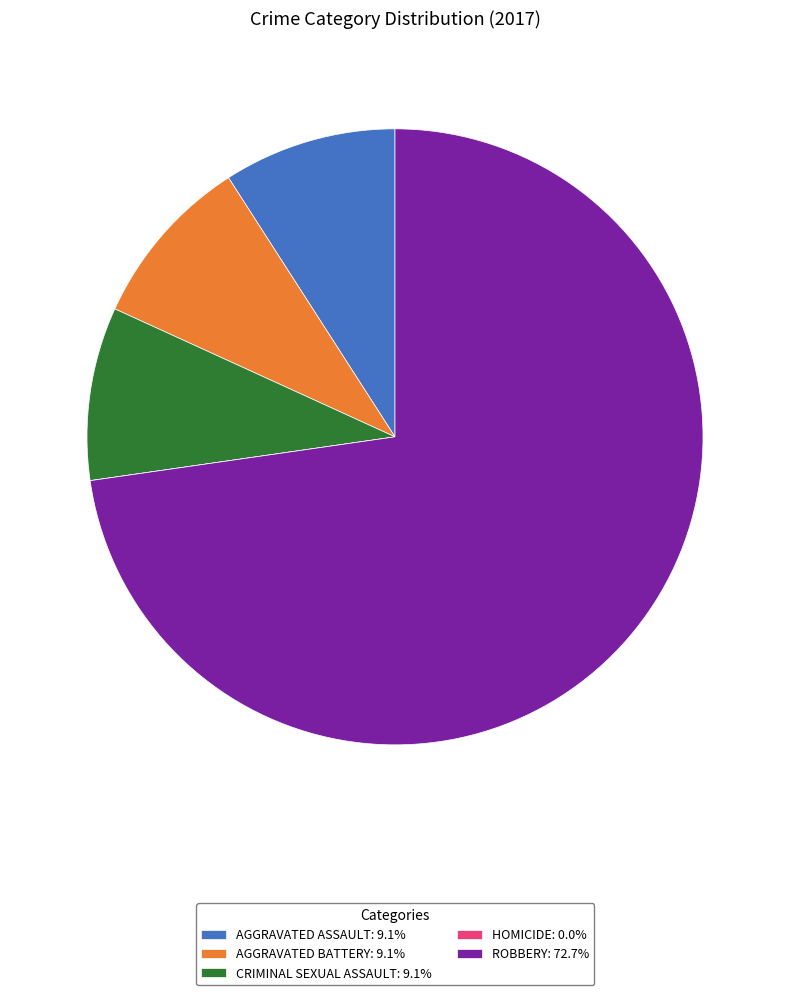

Combined, do CRIMINAL SEXUAL ASSAULT: 9.1% and AGGRAVATED ASSAULT: 9.1% account for over 50%?

No